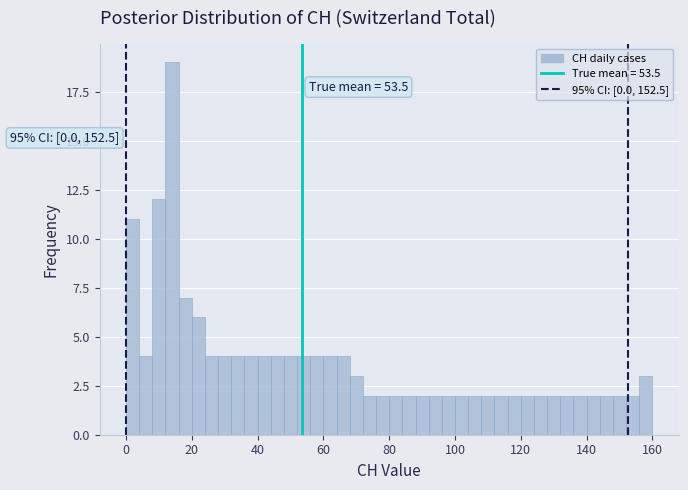

Read against the x-axis, roughly where is the centre of the tallest bar?

14